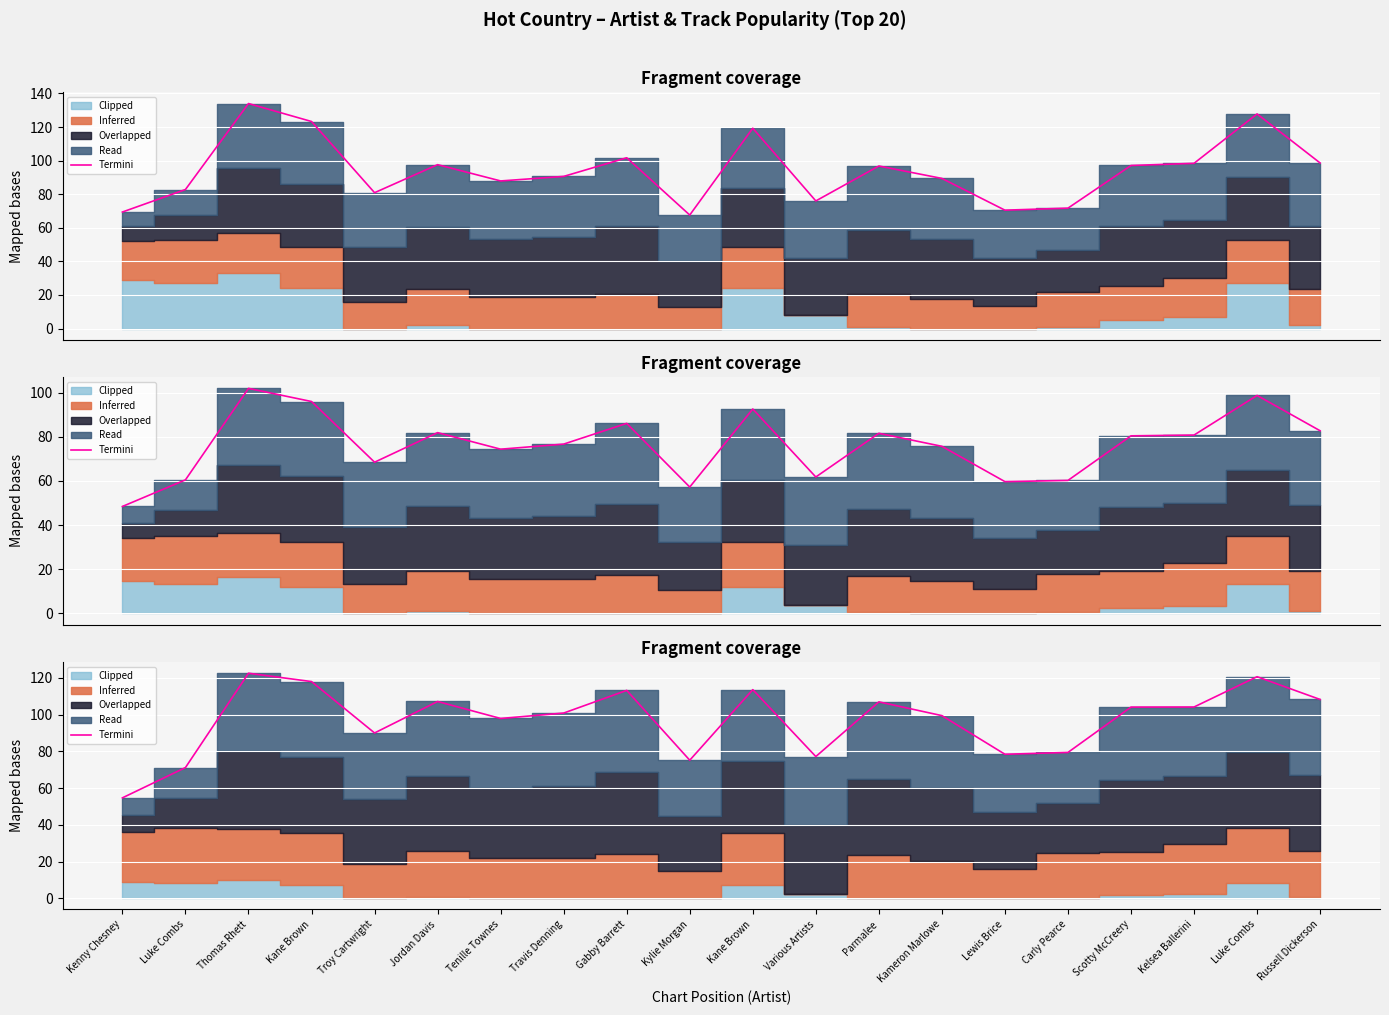

True or false: the data shows 78.5 at Lewis Brice.

True